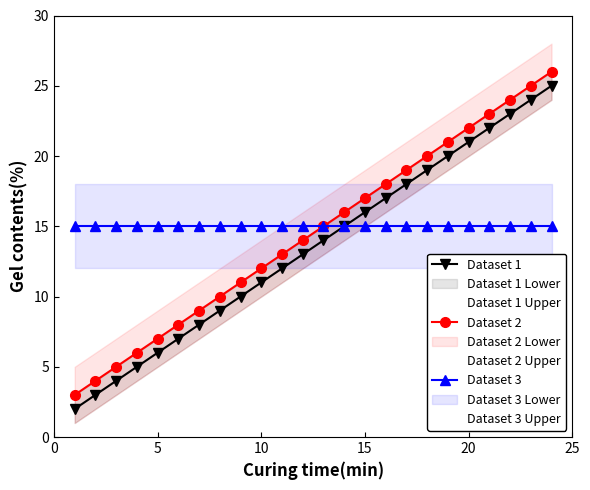

Is it true that Dataset 1 equals 21 at 20?

True